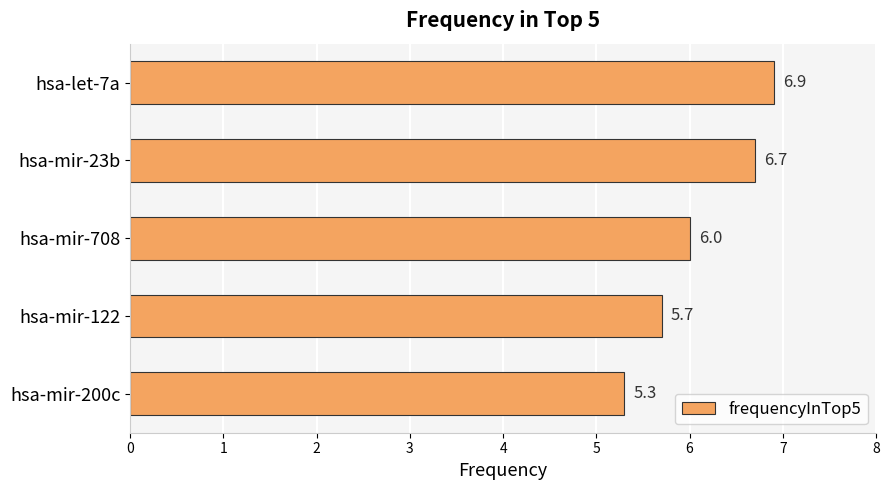

What is the average value?

6.1